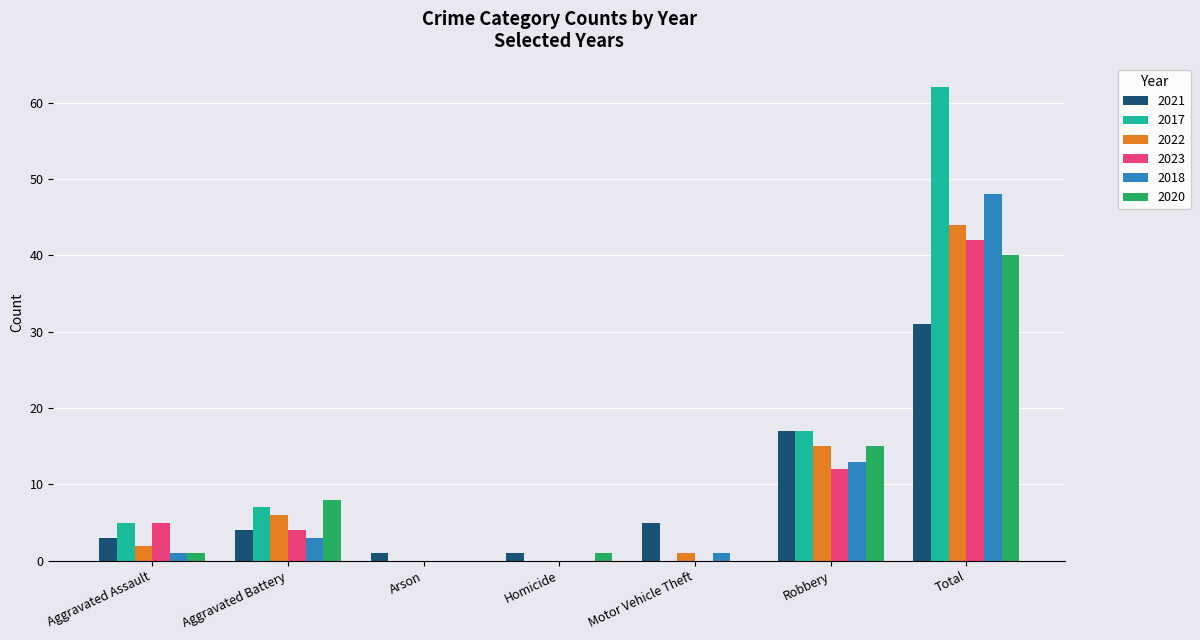

Reading left to right, what are all the values shown in this chart?

2021: Aggravated Assault=3	Aggravated Battery=4	Arson=1	Homicide=1	Motor Vehicle Theft=5	Robbery=17	Total=31
2017: Aggravated Assault=5	Aggravated Battery=7	Arson=0	Homicide=0	Motor Vehicle Theft=0	Robbery=17	Total=62
2022: Aggravated Assault=2	Aggravated Battery=6	Arson=0	Homicide=0	Motor Vehicle Theft=1	Robbery=15	Total=44
2023: Aggravated Assault=5	Aggravated Battery=4	Arson=0	Homicide=0	Motor Vehicle Theft=0	Robbery=12	Total=42
2018: Aggravated Assault=1	Aggravated Battery=3	Arson=0	Homicide=0	Motor Vehicle Theft=1	Robbery=13	Total=48
2020: Aggravated Assault=1	Aggravated Battery=8	Arson=0	Homicide=1	Motor Vehicle Theft=0	Robbery=15	Total=40